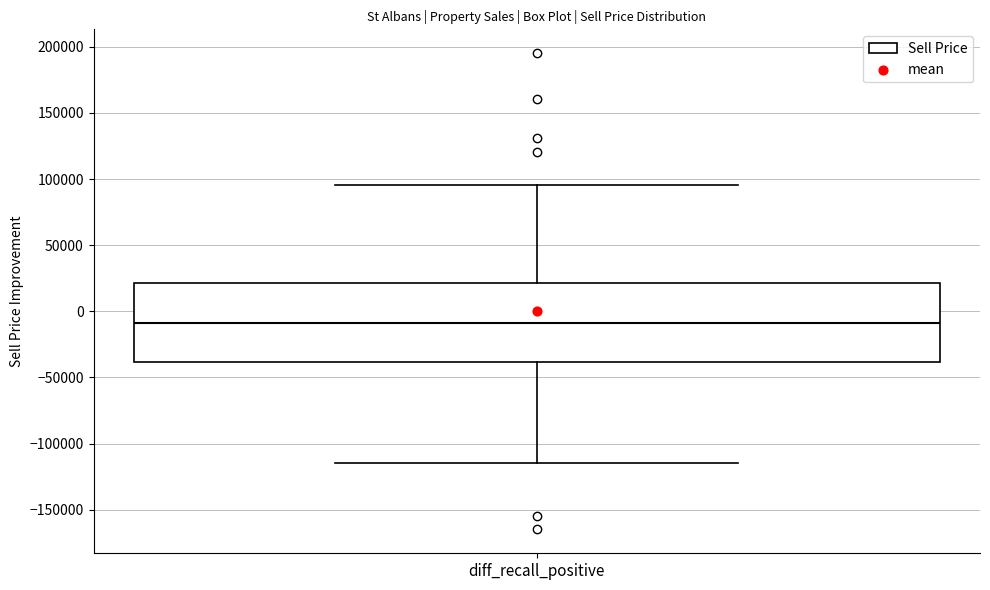

Where is the lower edge of the box for diff_recall_positive on the y-axis? The values are not printed on the chart, so give them approximately, as read against the axis.

-40000